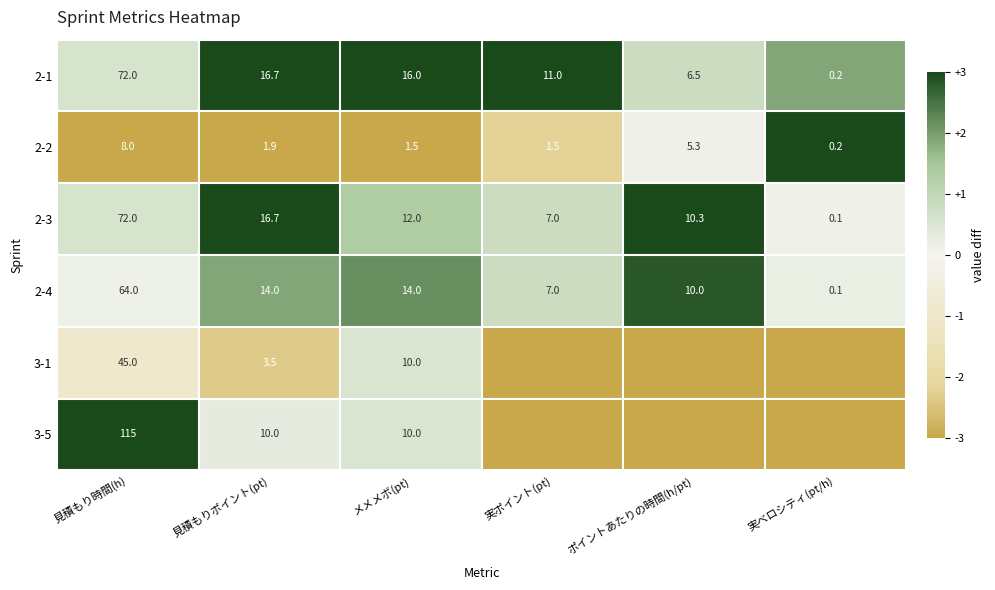

What is the sum of the 2-3 values at 実ポイント(pt) and ポイントあたりの時間(h/pt)?

17.3